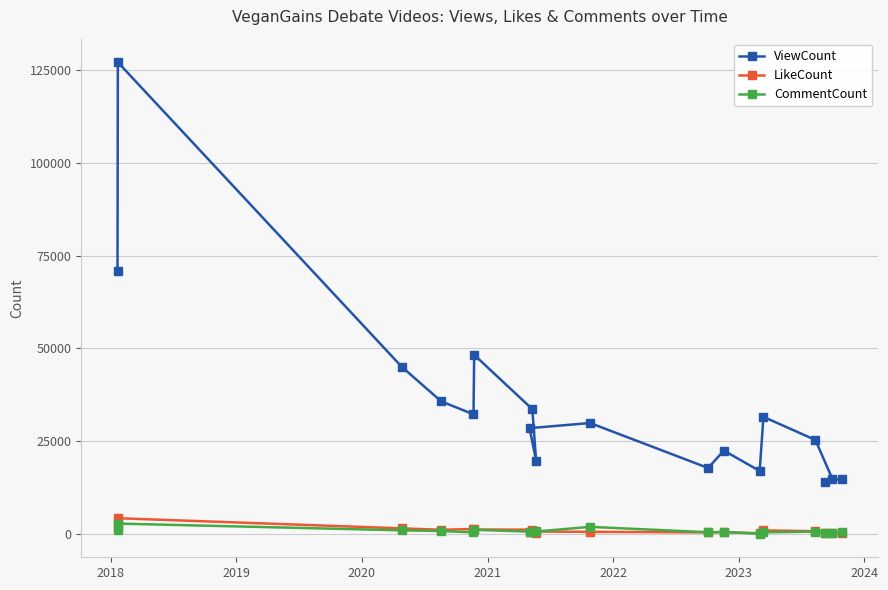

At how many categories does at least one series exceed 56611?

2